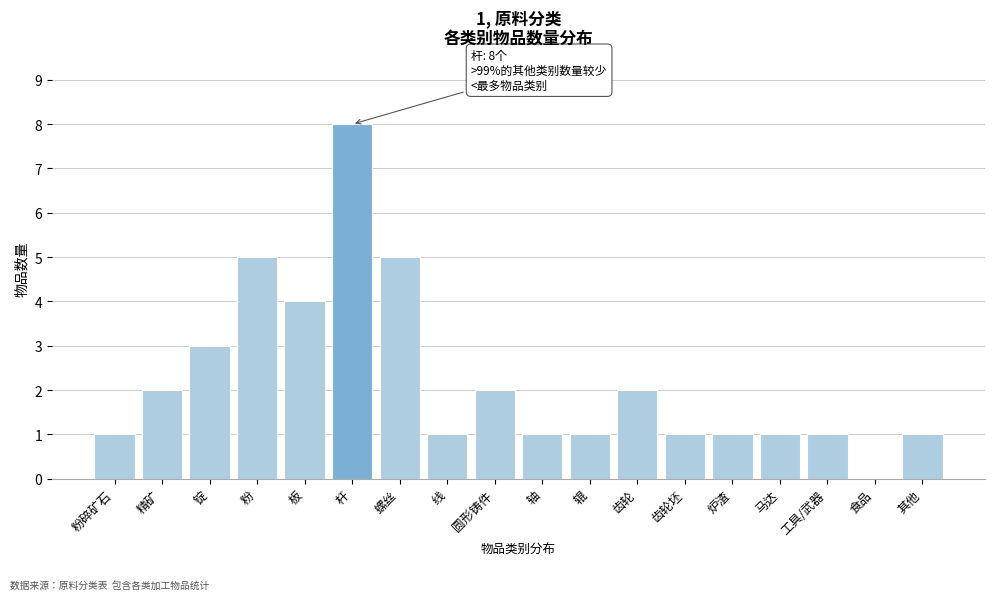

Reading left to right, what are all the values shown in this chart?

粉碎矿石=1	精矿=2	锭=3	粉=5	板=4	杆=8	螺丝=5	线=1	圆形铸件=2	轴=1	辊=1	齿轮=2	齿轮坯=1	炉渣=1	马达=1	工具/武器=1	食品=0	其他=1